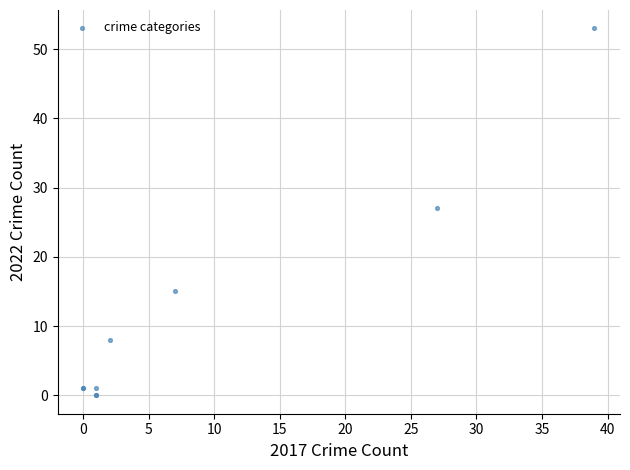

What Y value in the scatter plot is closest to 26?

27